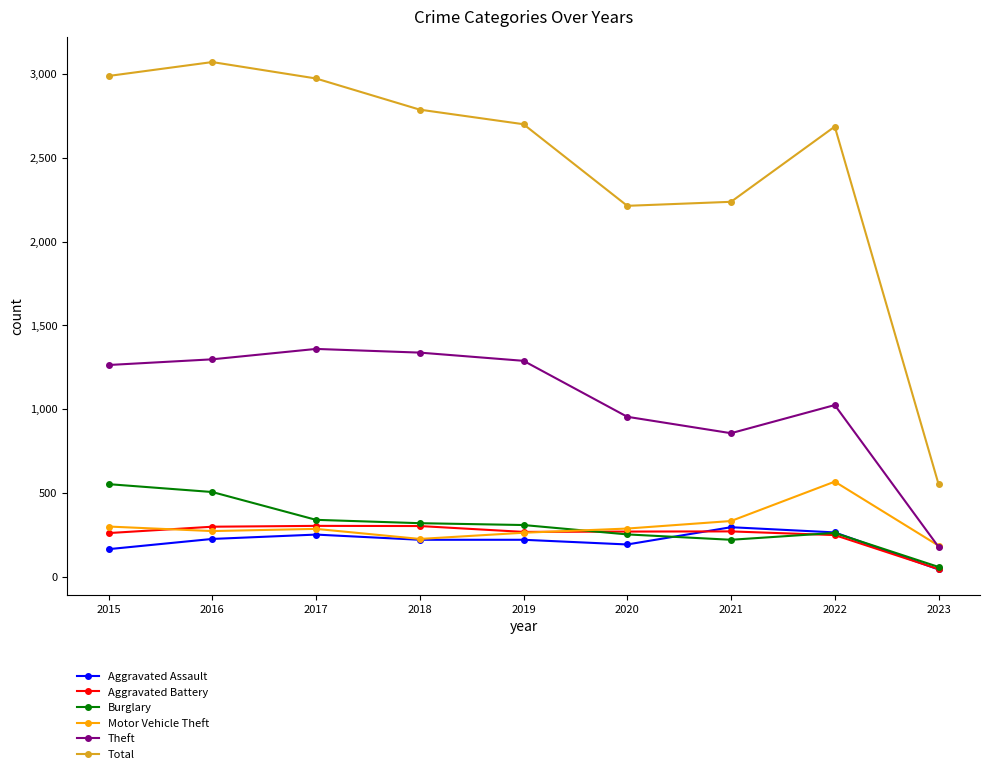

Is it true that Motor Vehicle Theft equals 567 at 2022?

True